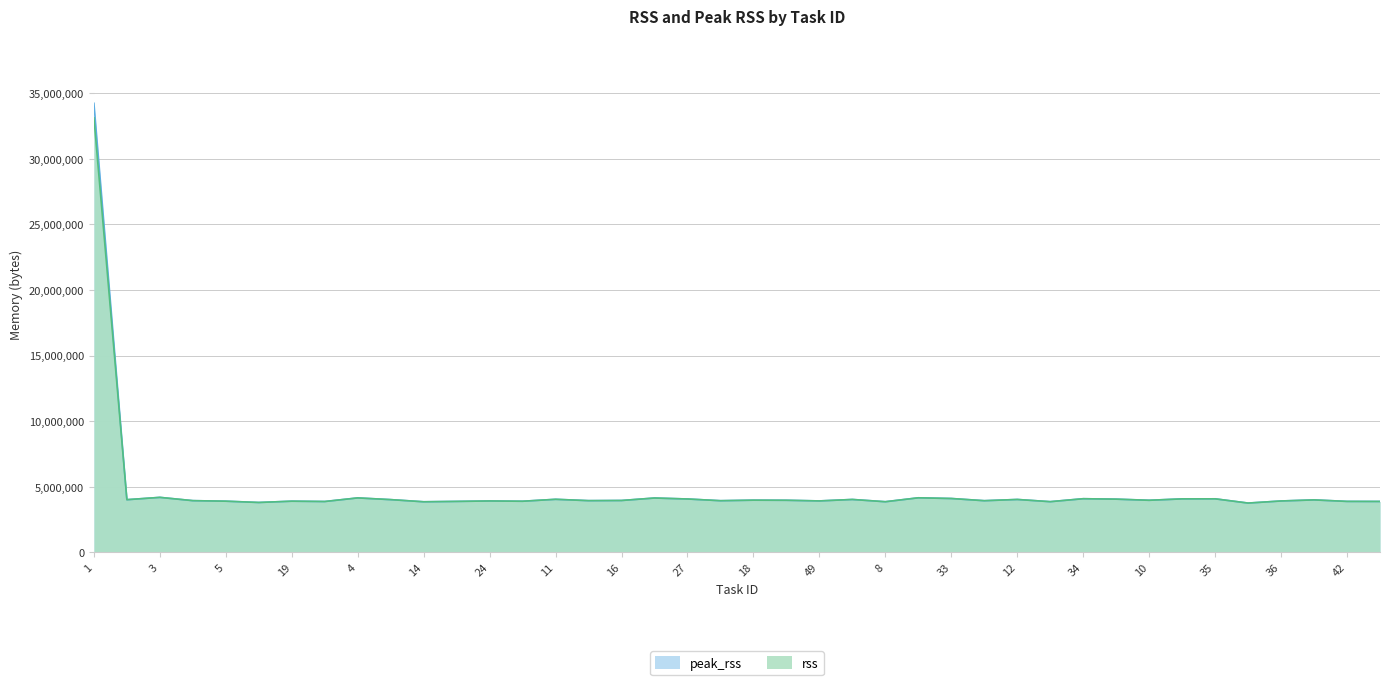

What is the sum of the rss values at 8 and 1?

36982784